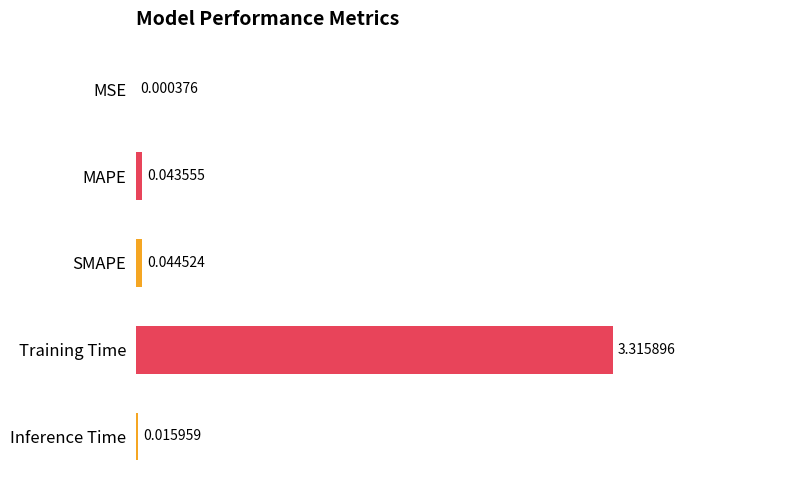

What is the sum of all values?

3.4